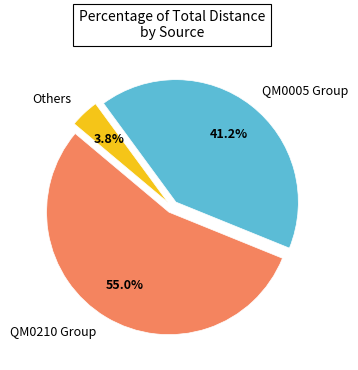

Is the sum of QM0210 Group and Others greater than half?

Yes